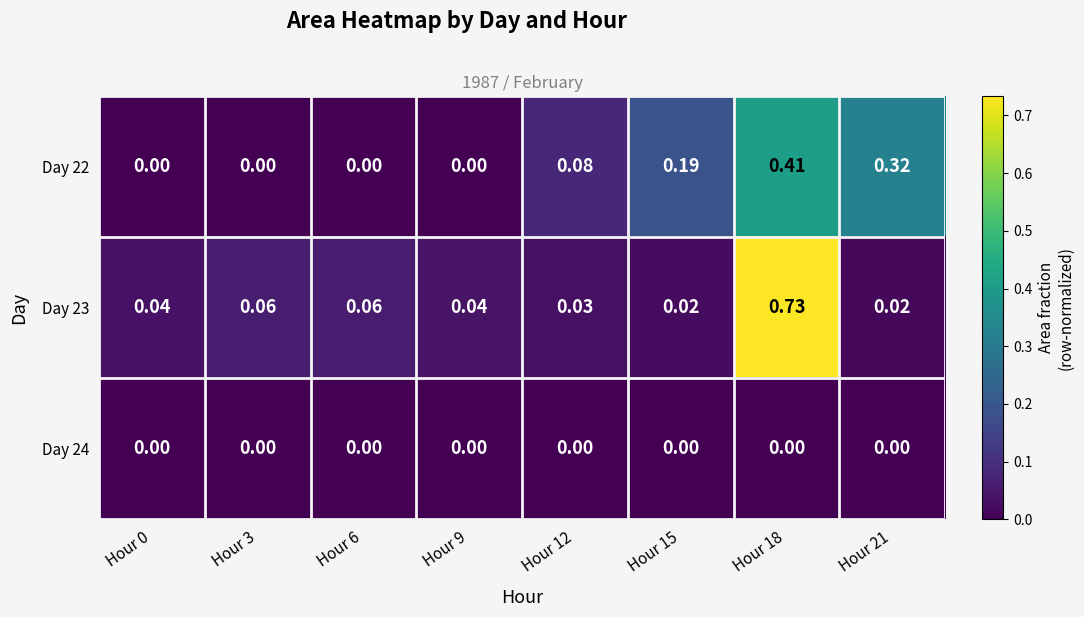

Is the value of Day 23 at Hour 15 greater than the value of Day 22 at Hour 15?

No